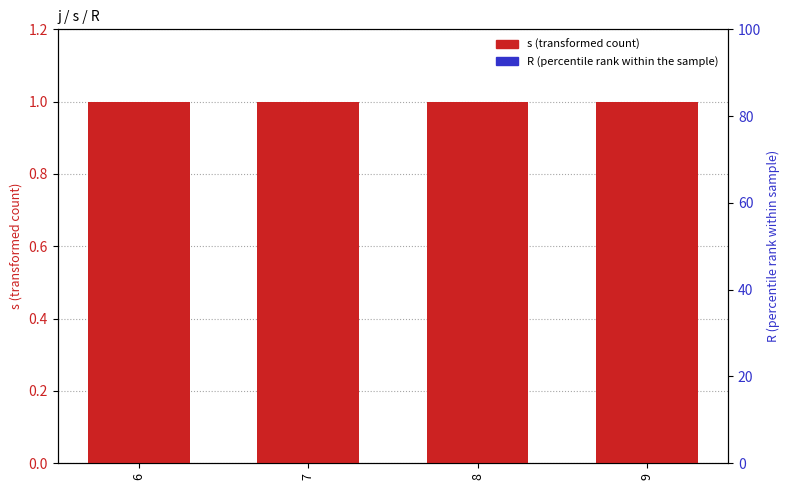

At which label does s reach its minimum?

6